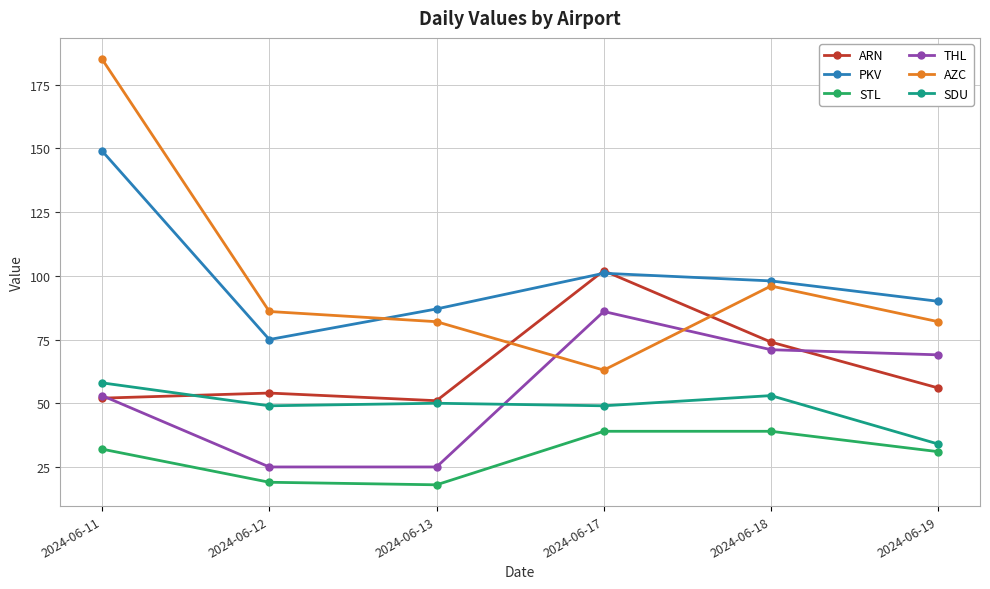

What is the value of the AZC point at the 4th from the left?

63